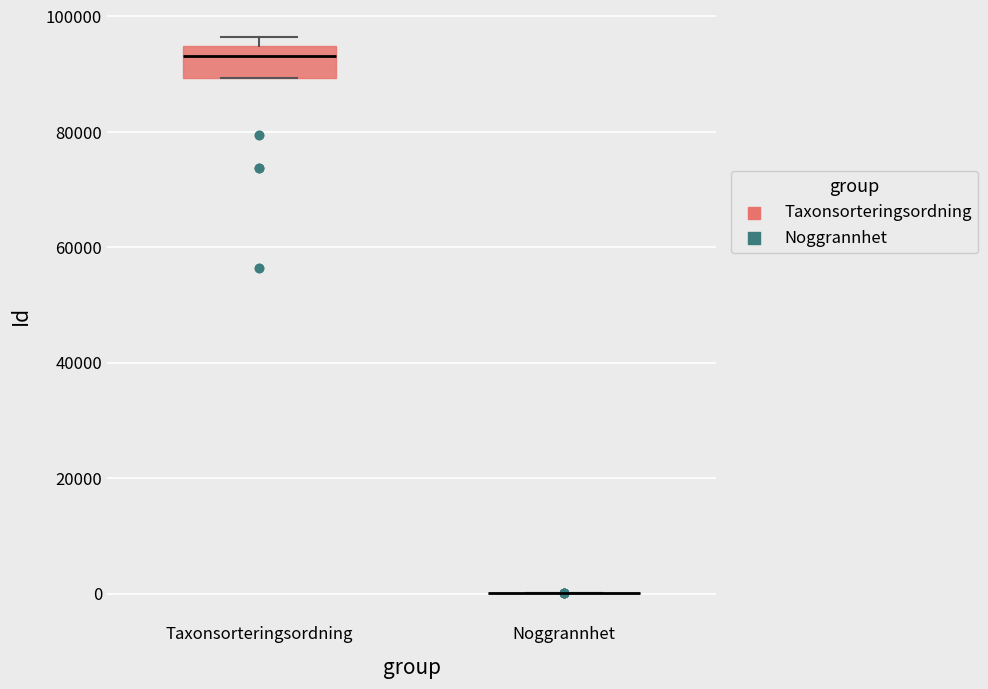

Reading left to right, read every box against the y-axis: the position of its median line, the range the box covers, and the ends of its whiskers. The values are not printed on the chart, so give them approximately, as read against the axis.

Taxonsorteringsordning: median 94000 (just below the box's upper edge), box 90000 to 94000, whiskers 90000 to 96000
Noggrannhet: box collapsed to a line at 0, whiskers 0 to 0